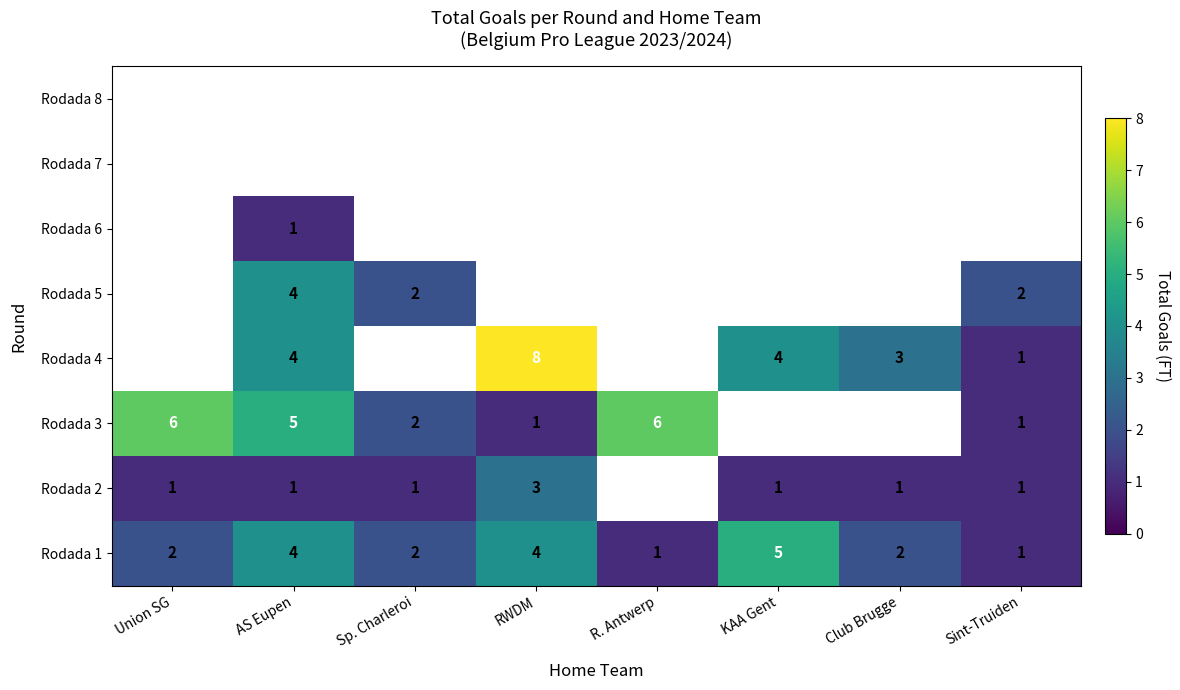

Is it true that Rodada 3 equals 9 at AS Eupen?

False